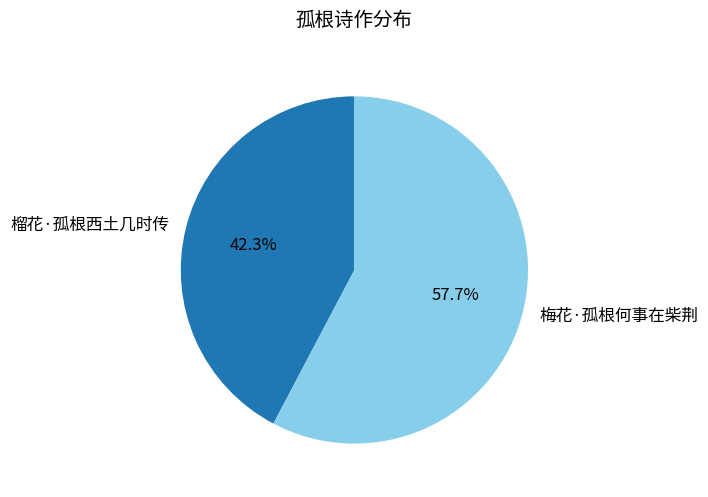

What is the smallest slice in the pie chart?

榴花·孤根西土几时传